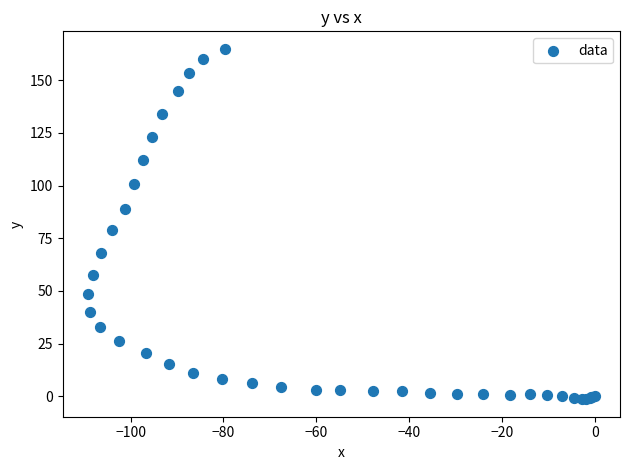

What Y value in the scatter plot is closest to 81?

78.7